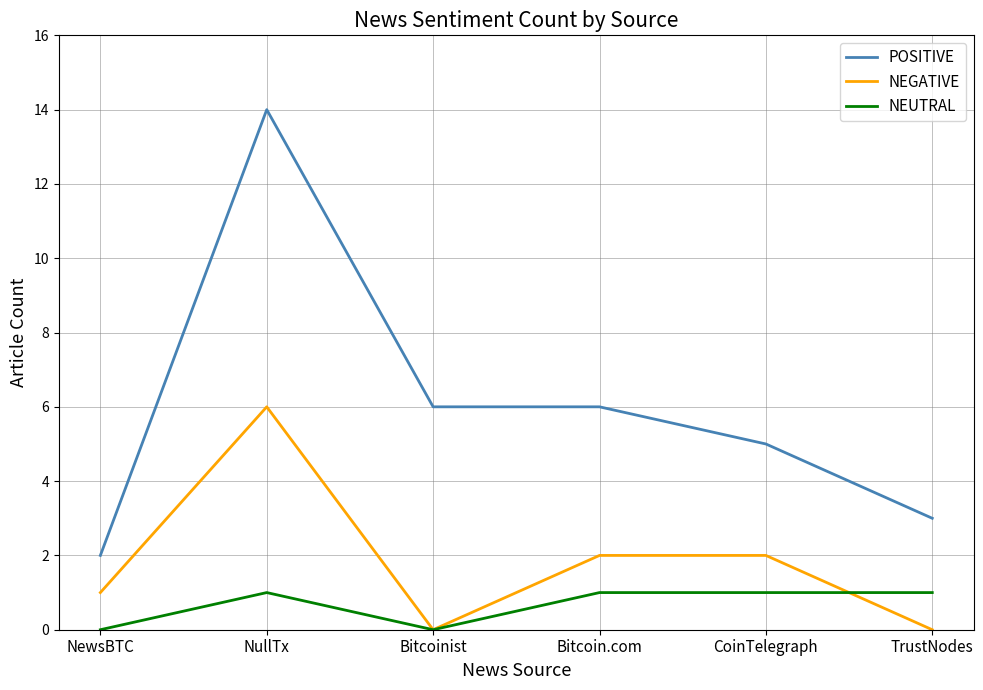

True or false: NEUTRAL has a value of 0 at Bitcoinist.

True